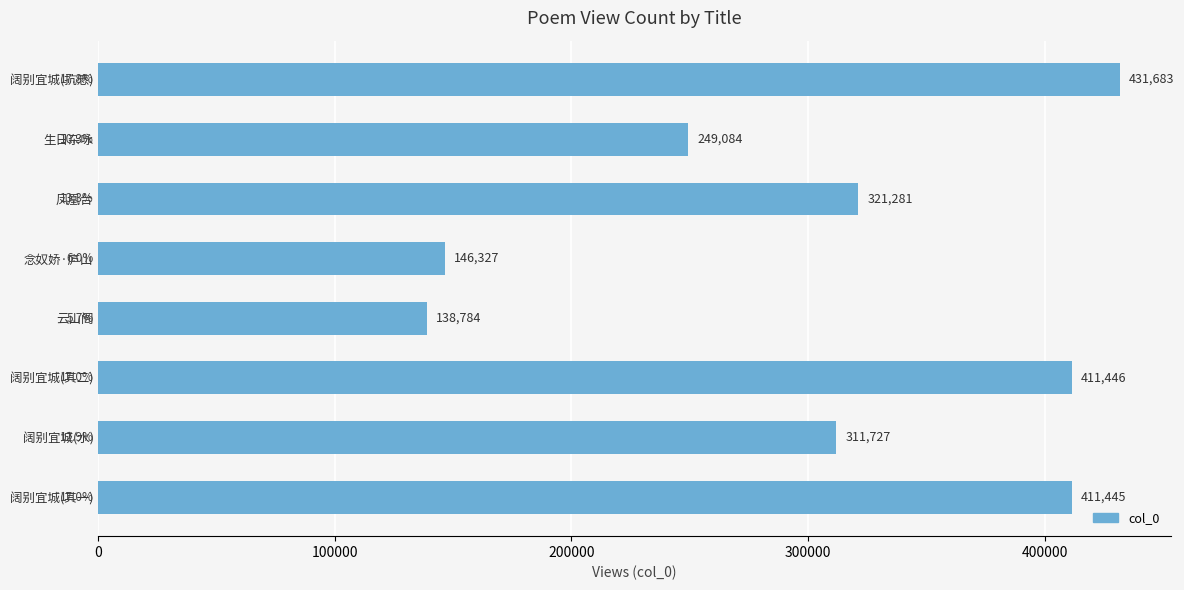

What is the difference between the maximum and minimum values?

292899